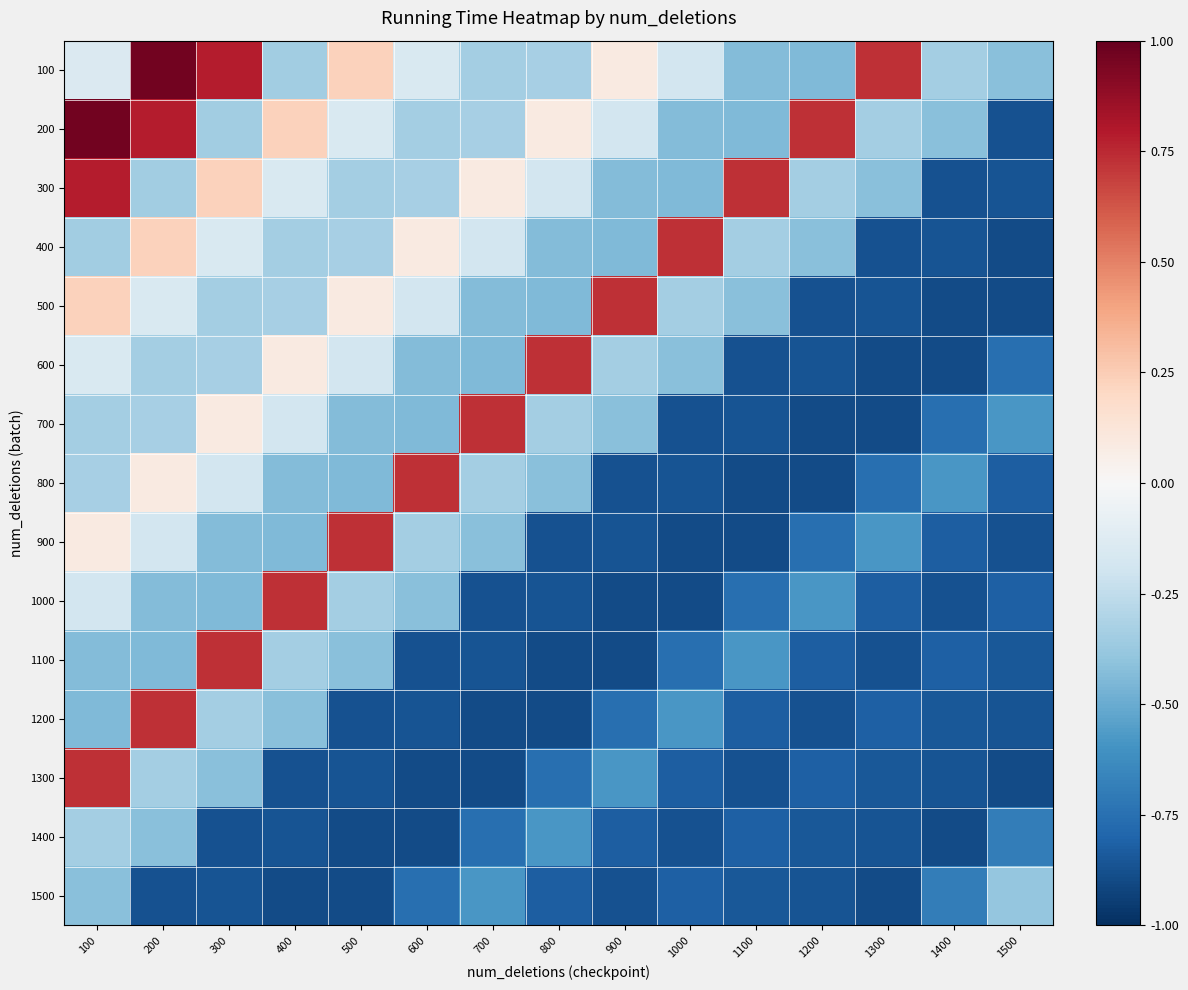

How many distinct data groups are displayed?

15